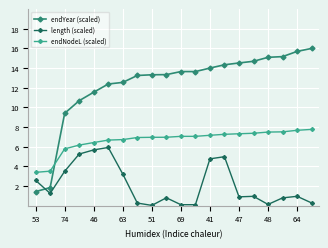

What is the value of the endYear (scaled) point at the 6th from the left?

12.4